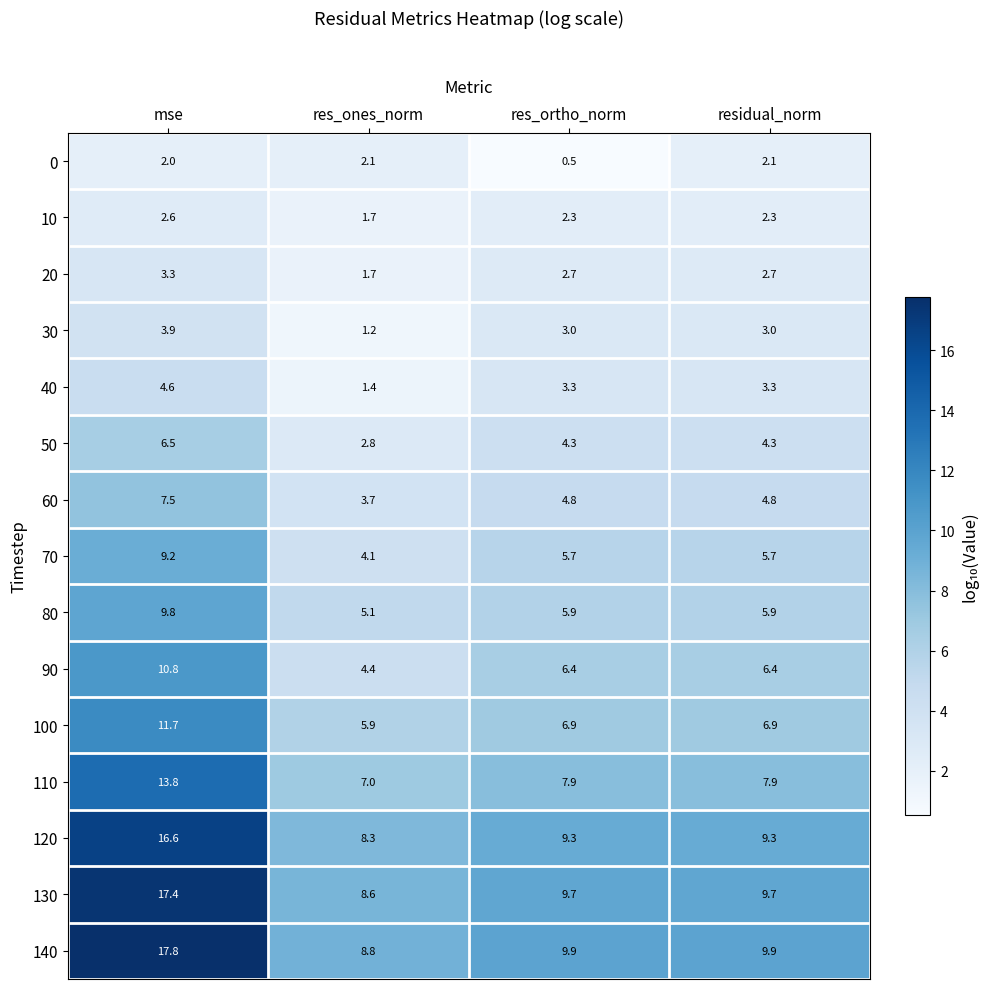

At how many categories does at least one series exceed 8?

4